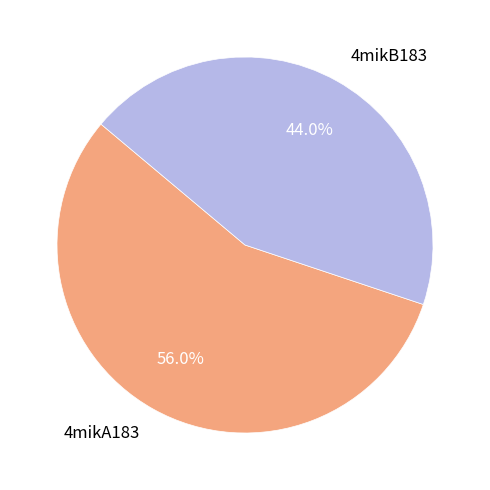

Does any single category account for the majority?

Yes